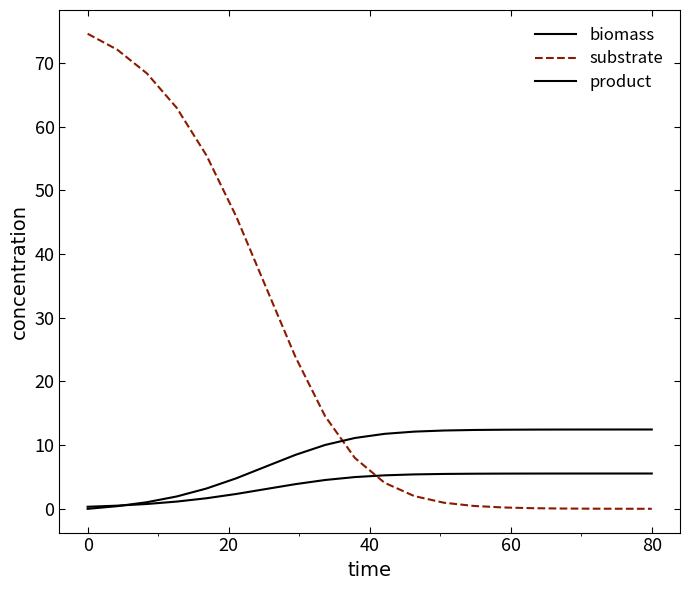

How many lines are shown in the chart?

3